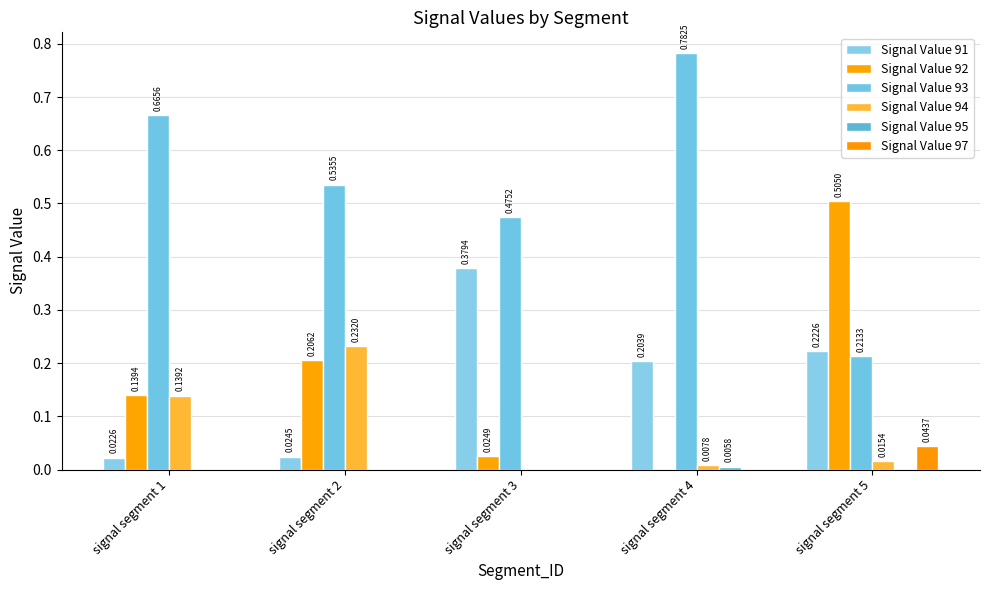

What is the total value across all series at signal segment 1?

1.0